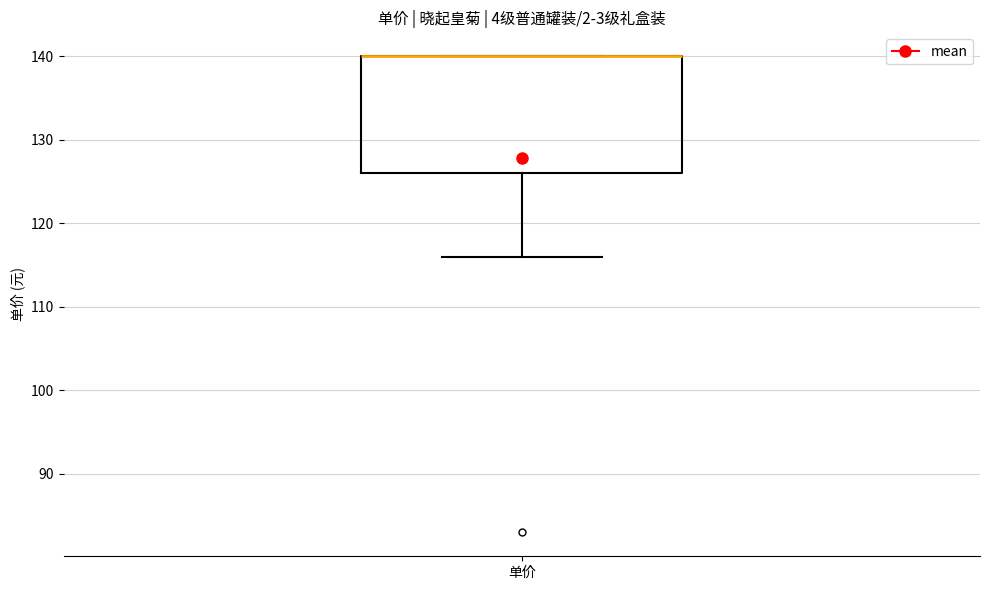

Where is the upper edge of the box for 单价 on the y-axis? The values are not printed on the chart, so give them approximately, as read against the axis.

140